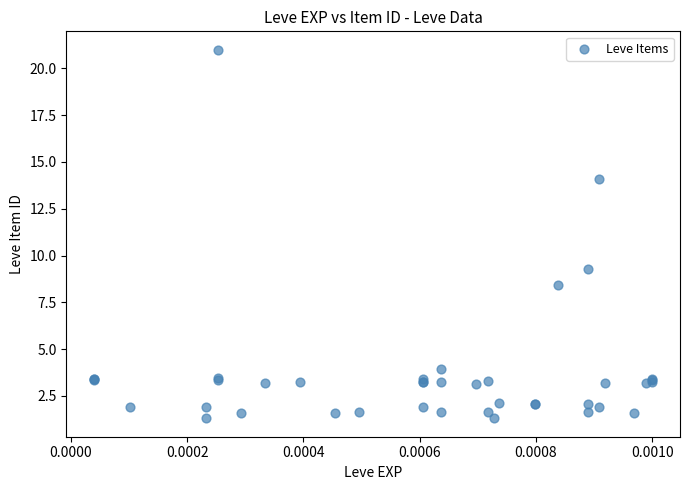

What Y value in the scatter plot is closest to 11?

9.3